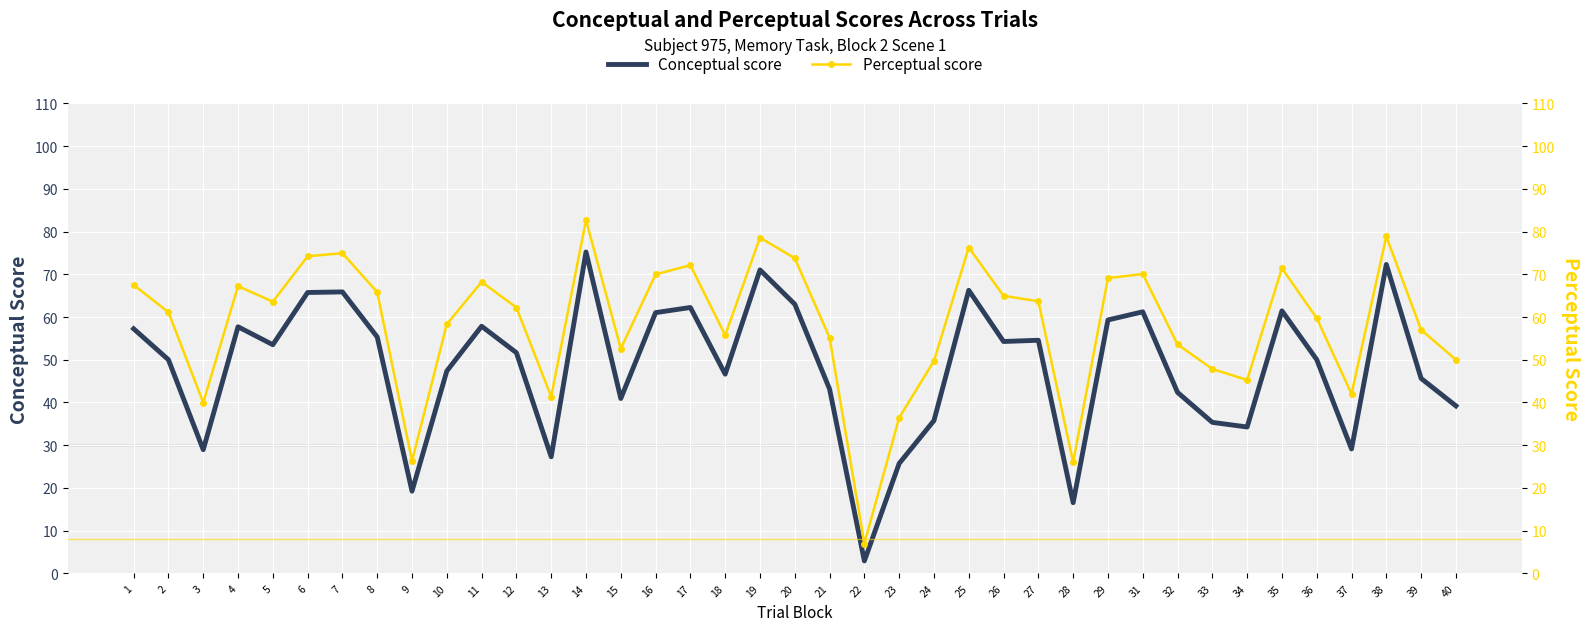

Reading left to right, transcribe all the data shown in this chart.

Conceptual score: 57.2	50.0	28.9	57.7	53.5	65.7	65.9	55.3	19.2	47.4	57.8	51.6	27.3	75.2	40.9	61.0	62.2	46.6	71.0	63.0	43.1	2.9	25.7	35.8	66.3	54.3	54.6	16.5	59.3	61.2	42.4	35.3	34.3	61.4	50.0	29.1	72.3	45.6	39.2
Perceptual score: 67.5	61.1	40.0	67.2	63.6	74.2	74.9	65.8	26.3	58.3	68.2	62.2	41.4	82.7	52.6	70.0	72.1	55.7	78.6	73.8	55.2	7.0	36.4	49.7	76.3	65.0	63.7	26.0	69.1	70.1	53.6	47.8	45.3	71.4	59.7	42.0	78.9	57.0	50.0